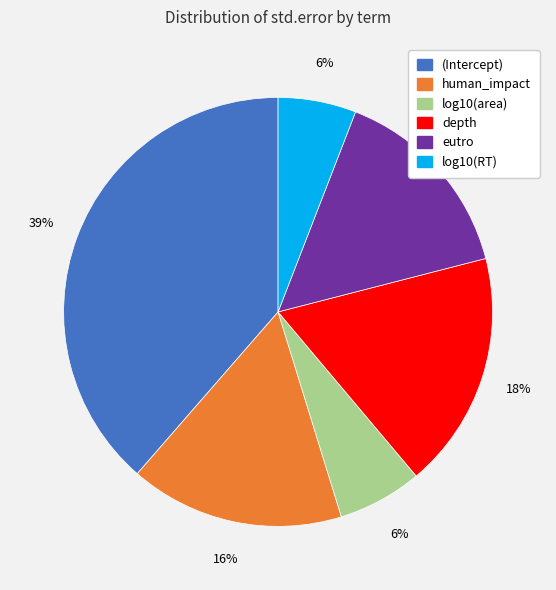

True or false: eutro accounts for 23% of the total.

False